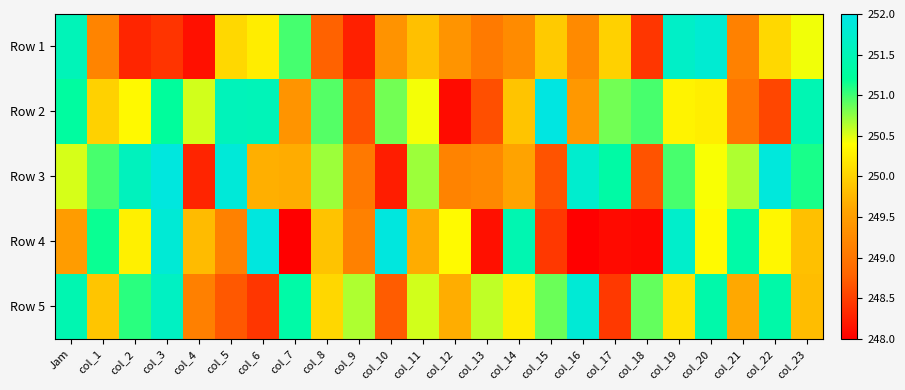

Which series has the widest spread of values?

Row 4